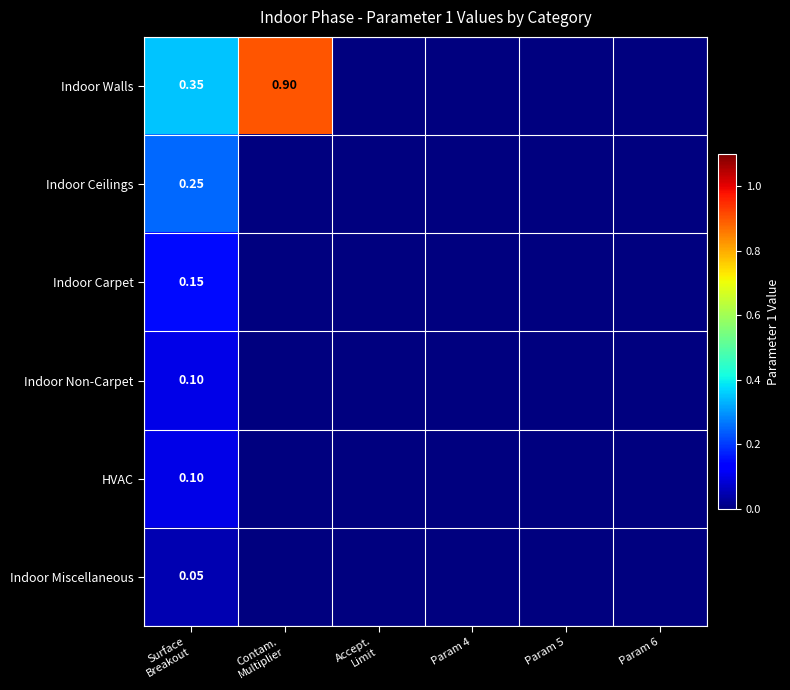

Rank the categories by Indoor Carpet value from highest to lowest.

Surface Breakout, Contam. Multiplier, Accept. Limit, Param 4, Param 5, Param 6